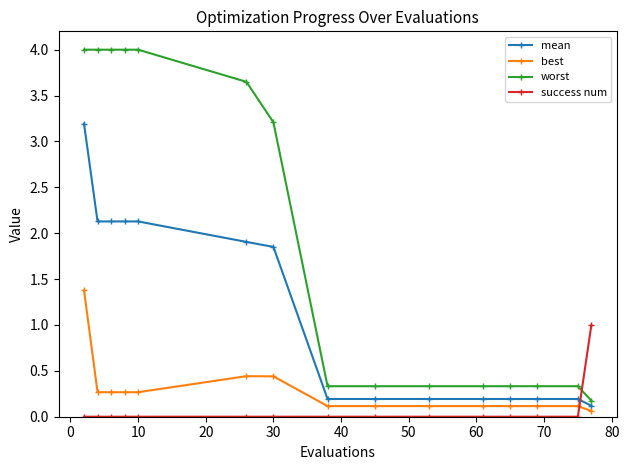

What are all the series names shown in the legend?

mean, best, worst, success num